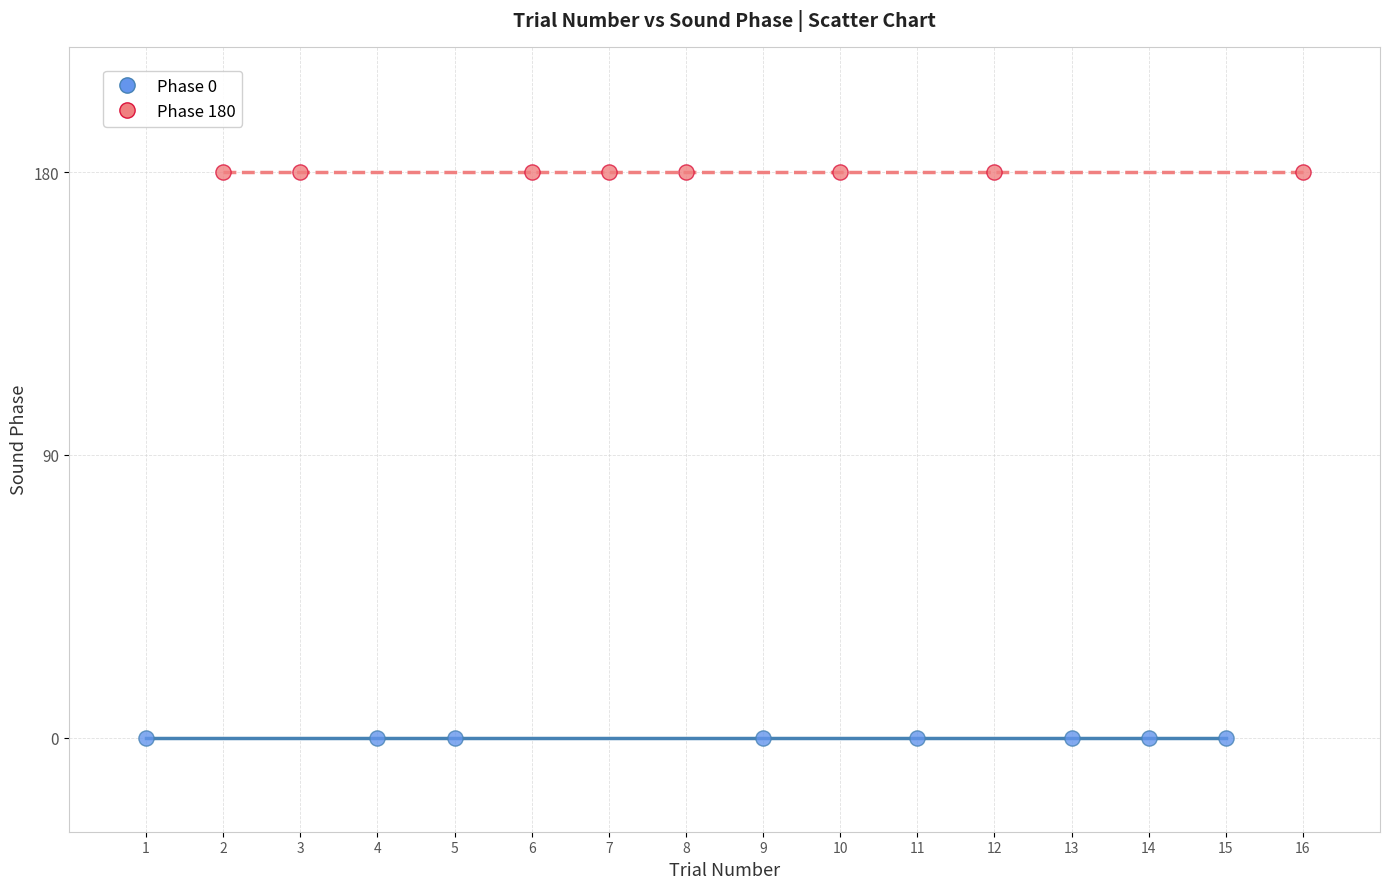

Which series reaches the minimum Y coordinate?

Phase 0